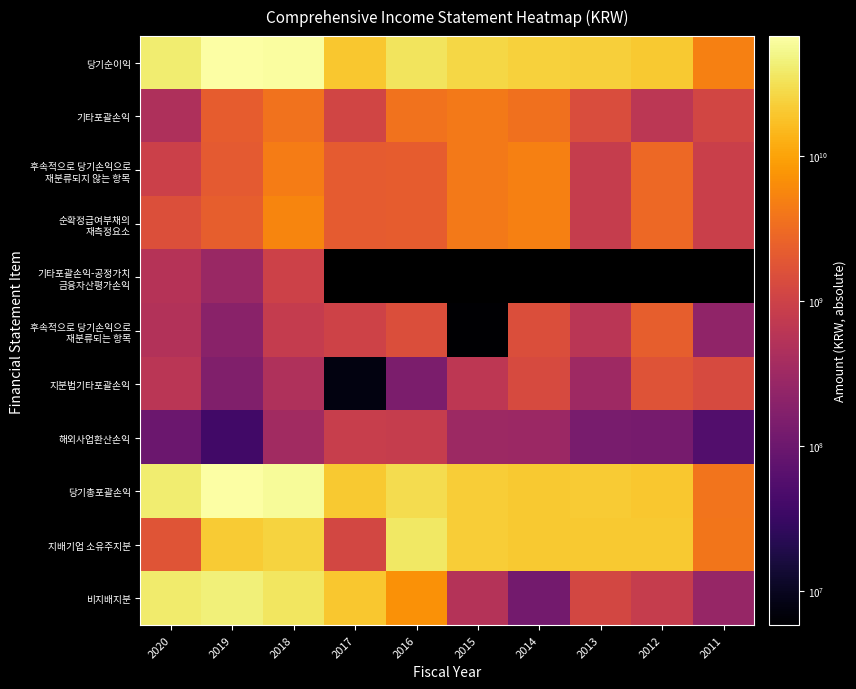

True or false: 순확정급여부채의 재측정요소 has a value of 886046162.8 at 2017.

False